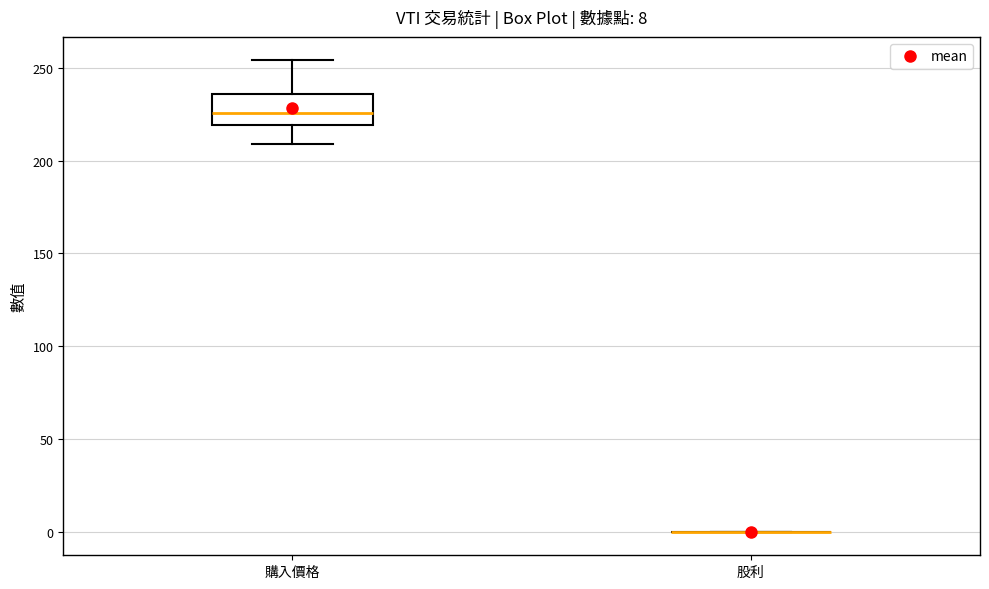

Which box is the tallest, from its lower edge to its upper edge?

購入價格